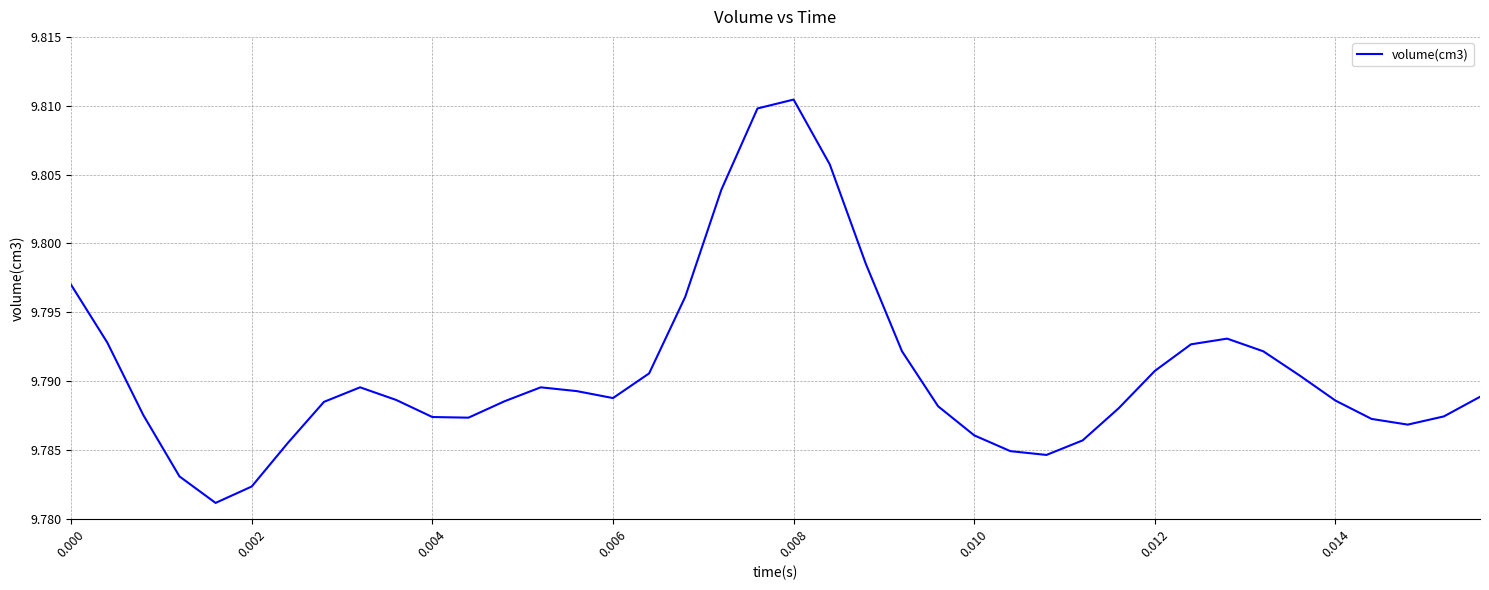

How many distinct data groups are displayed?

1